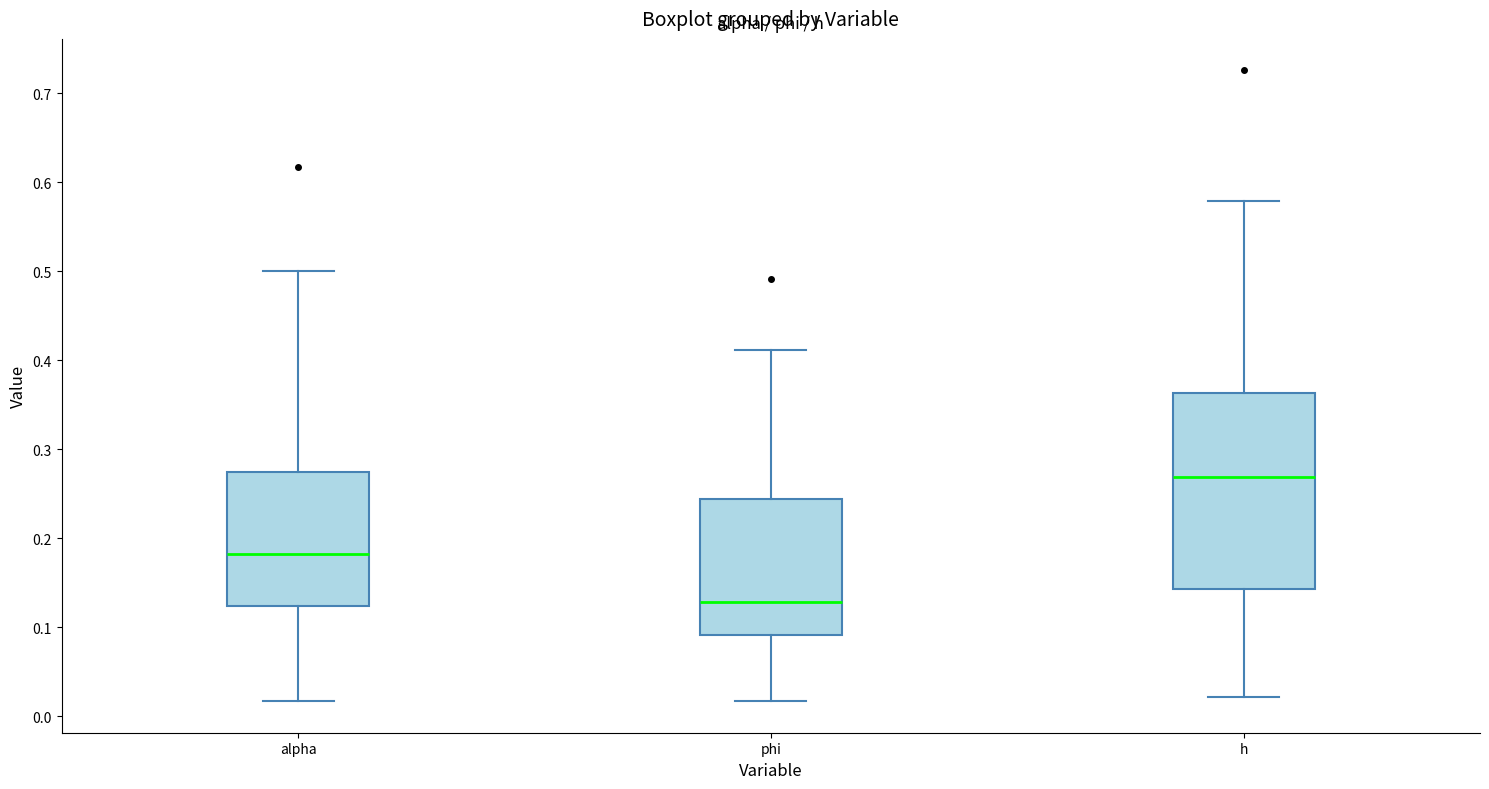

Reading left to right, read every box against the y-axis: the position of its median line, the range the box covers, and the ends of its whiskers. The values are not printed on the chart, so give them approximately, as read against the axis.

alpha: median 0.18, box 0.12 to 0.27, whiskers 0.02 to 0.50
phi: median 0.13, box 0.09 to 0.24, whiskers 0.02 to 0.41
h: median 0.27, box 0.14 to 0.36, whiskers 0.02 to 0.58